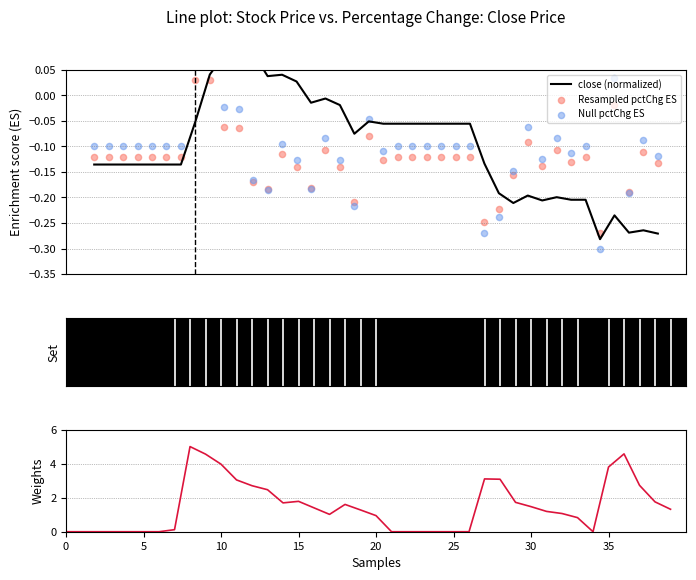

At which category is the sum across all series the highest?

8